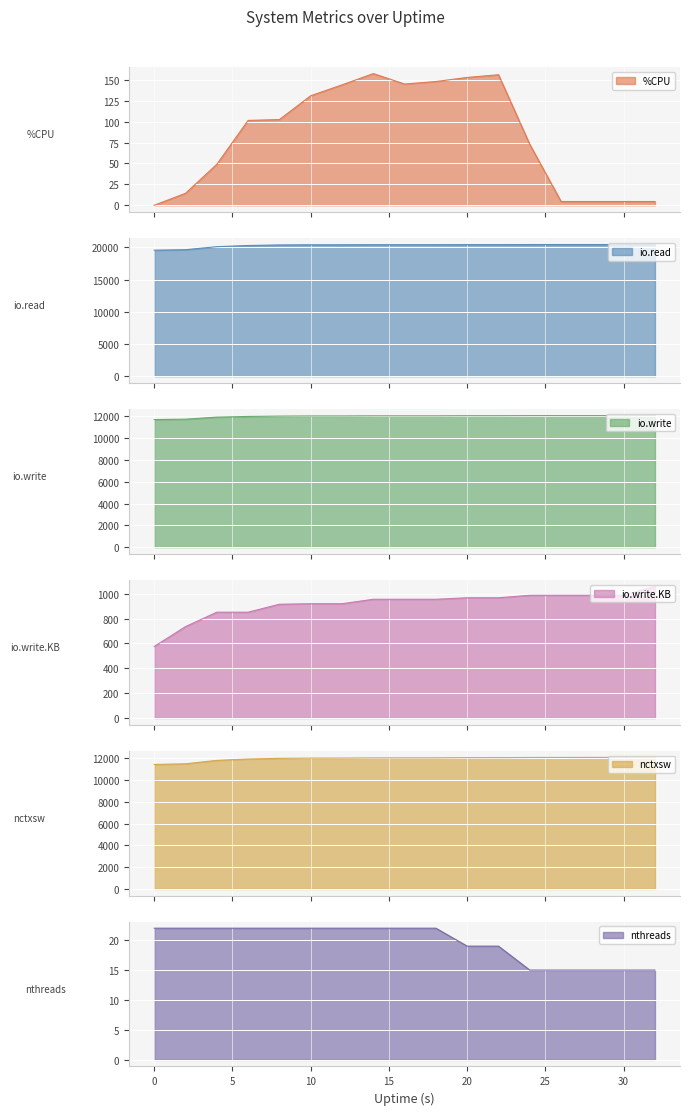

The value of io.write at 18 is 12044.0. True or false?

True